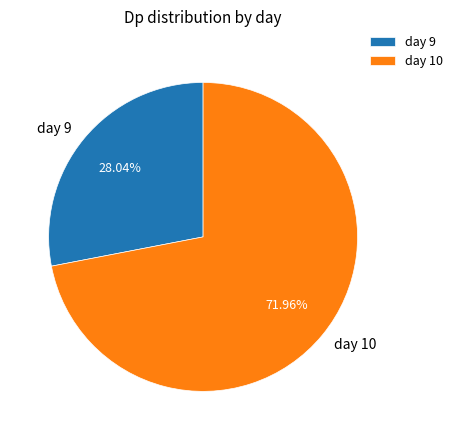

To the nearest percent, what is the average slice percentage?

50%